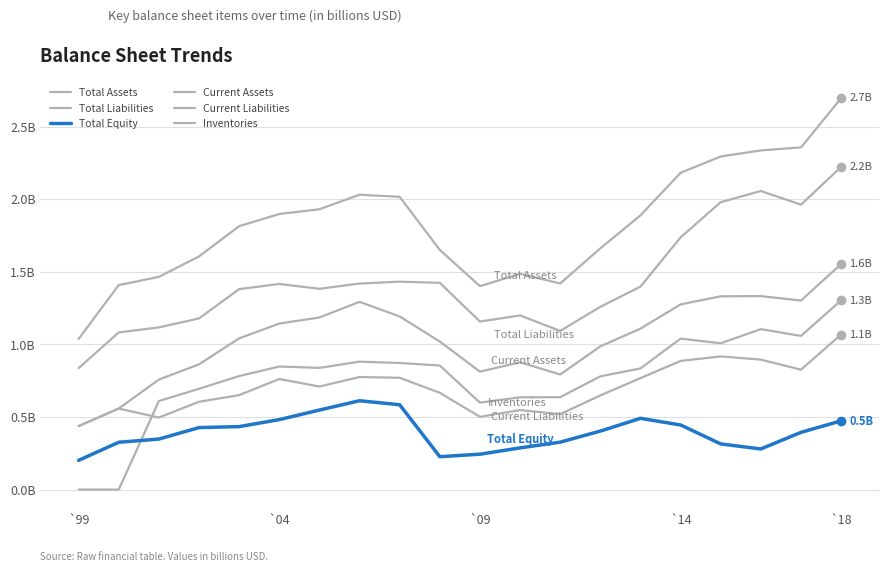

Does the chart display data point markers on the line(s)?

No